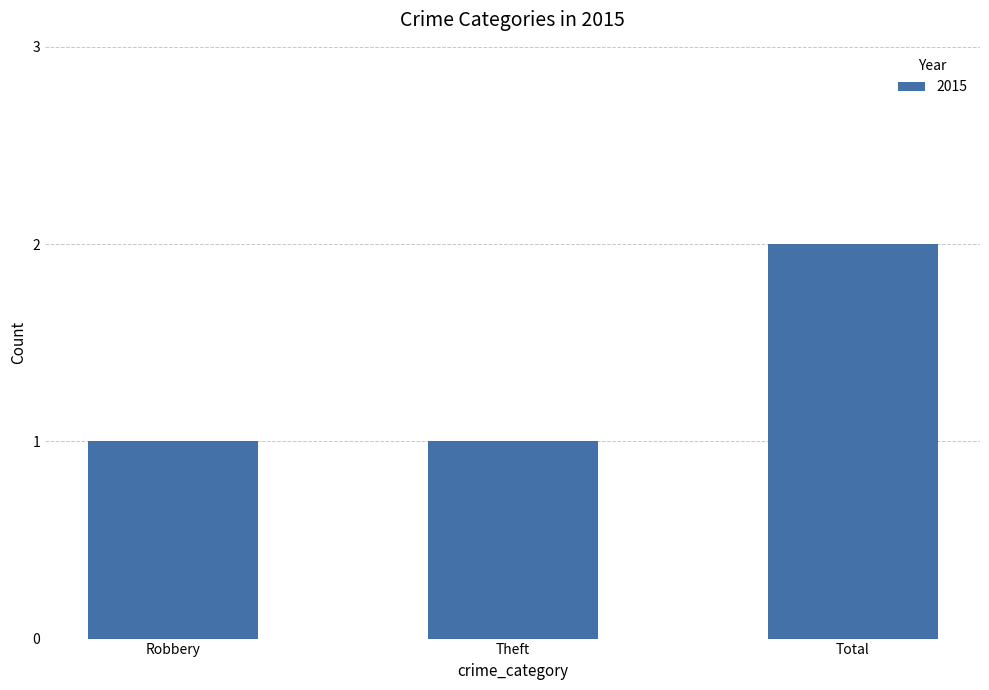

Reading left to right, transcribe all the data shown in this chart.

Robbery=1	Theft=1	Total=2